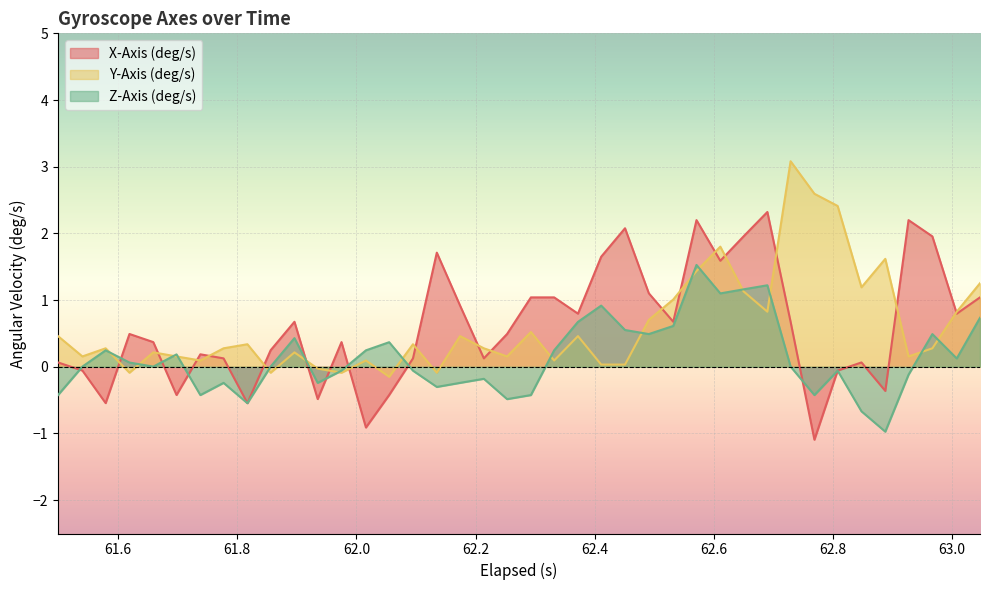

Which series has the largest range (max minus min)?

X-Axis (deg/s)